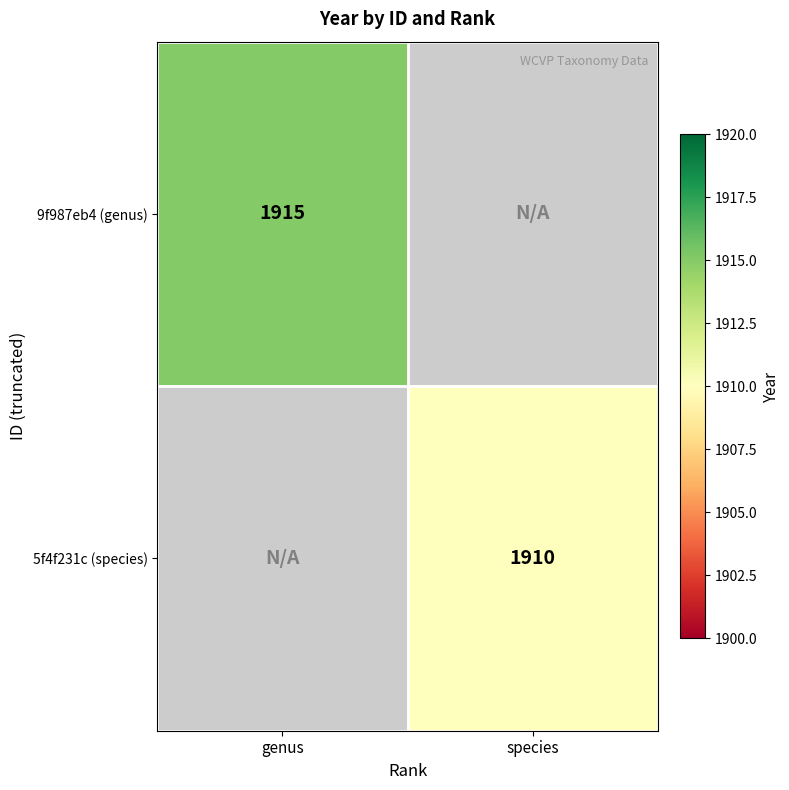

At which category does the chart reach its minimum across all series?

species